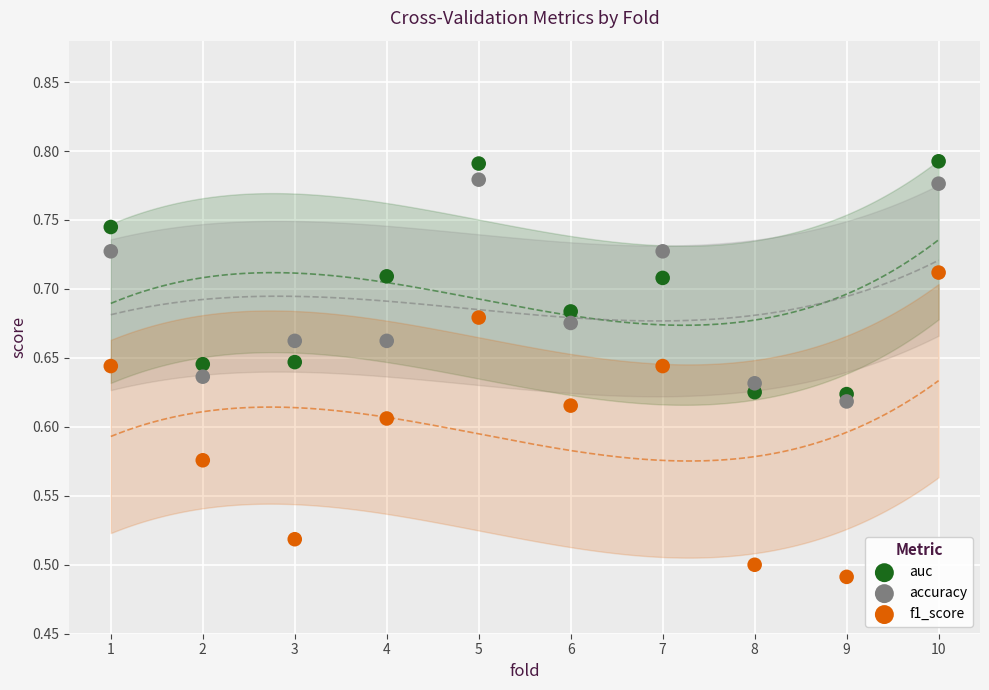

Which series reaches the minimum Y coordinate?

f1_score